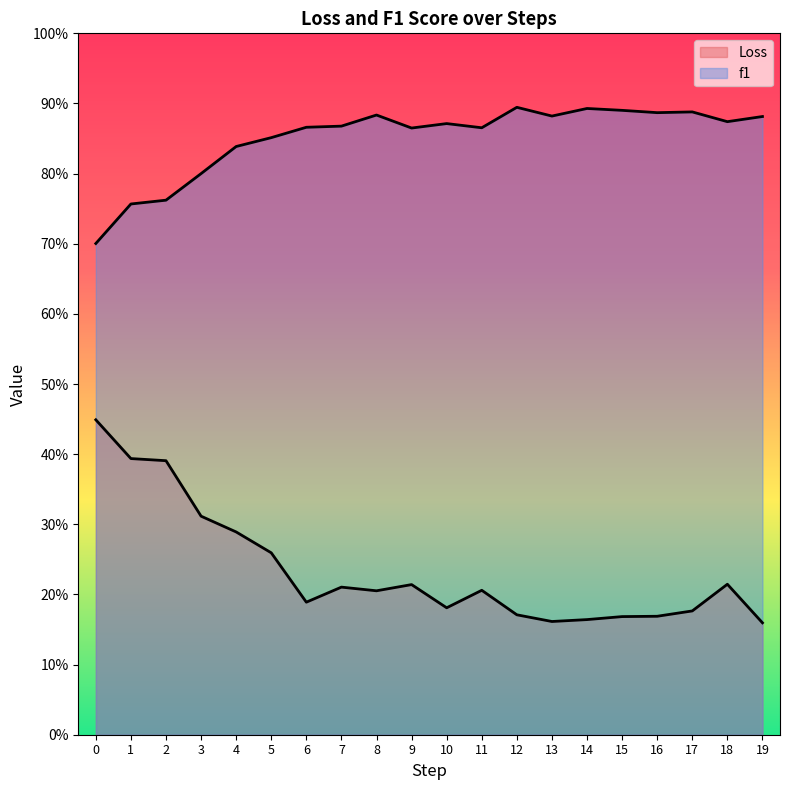

At how many categories does at least one series exceed 0?

20